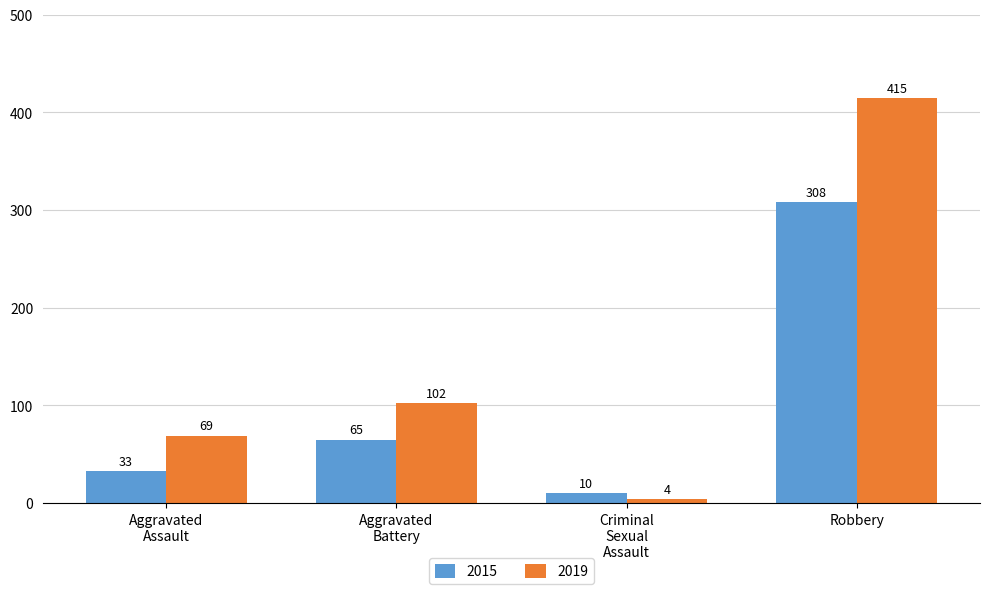

Reading right to left, extract all data points from this chart.

2015: 308	10	65	33
2019: 415	4	102	69